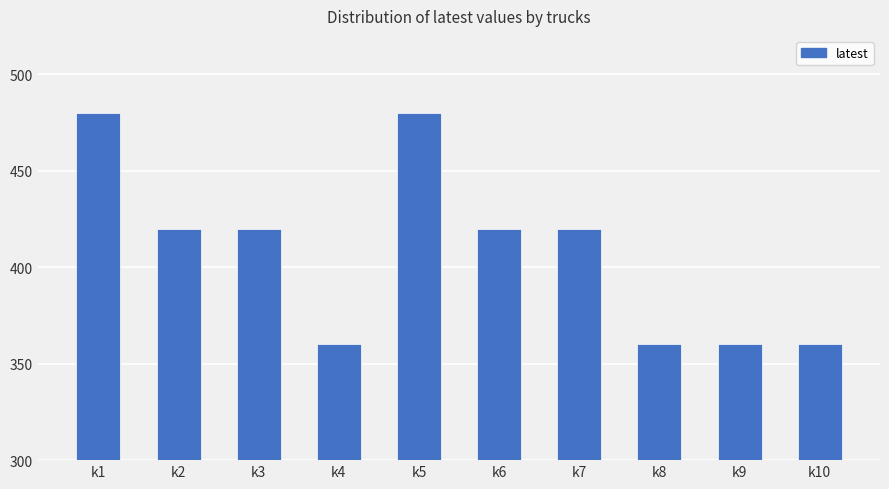

What is the change in value from k5 to k10?

-120